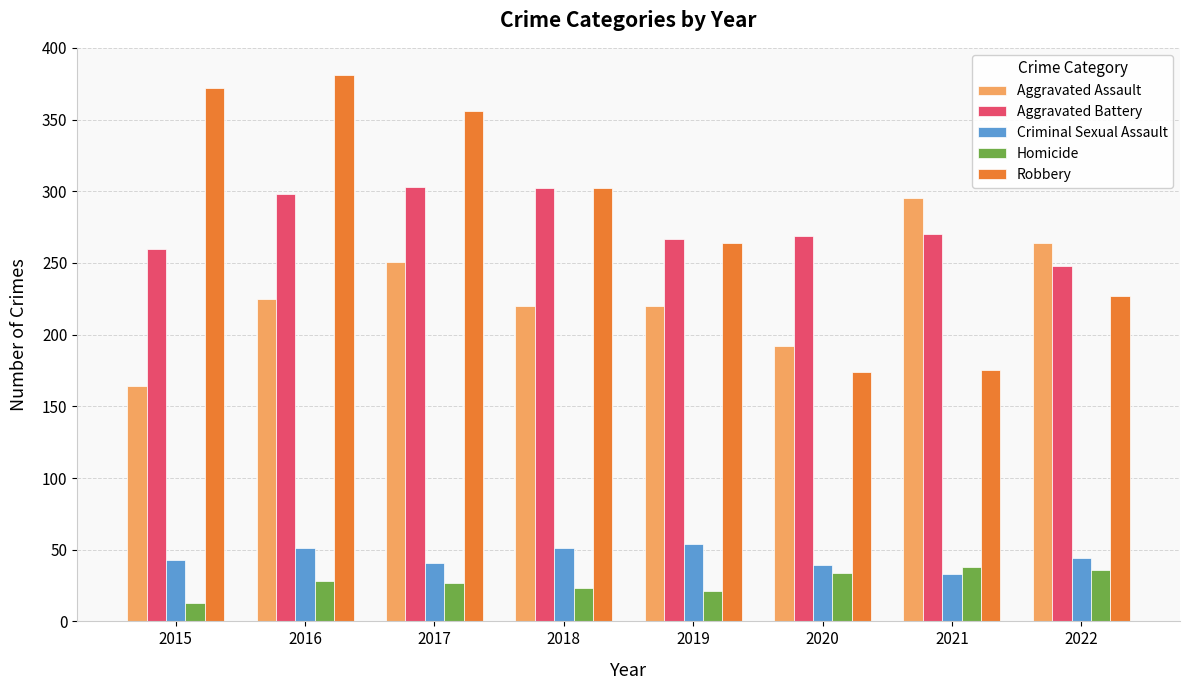

What is the minimum value for Robbery?

174